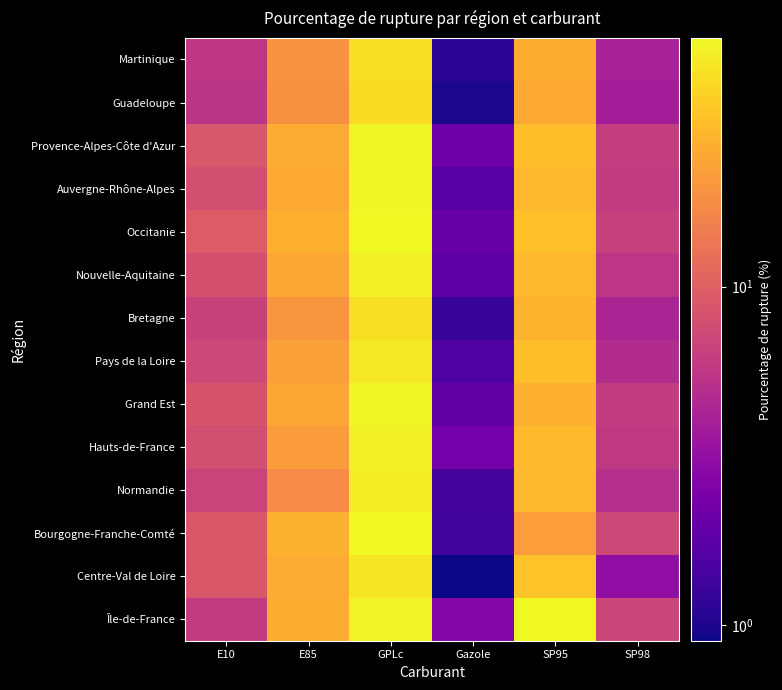

Reading left to right, transcribe all the data shown in this chart.

Île-de-France: E10=6.1	E85=25.8	GPLc=51.3	Gazole=2.8	SP95=54.0	SP98=7.0
Centre-Val de Loire: E10=9.0	E85=25.3	GPLc=45.5	Gazole=0.9	SP95=32.2	SP98=3.1
Bourgogne-Franche-Comté: E10=9.0	E85=27.0	GPLc=54.3	Gazole=1.4	SP95=21.7	SP98=7.2
Normandie: E10=6.8	E85=17.5	GPLc=48.9	Gazole=1.4	SP95=28.6	SP98=5.0
Hauts-de-France: E10=7.9	E85=21.2	GPLc=49.5	Gazole=2.3	SP95=29.2	SP98=5.8
Grand Est: E10=8.4	E85=24.3	GPLc=52.1	Gazole=1.9	SP95=26.4	SP98=6.1
Pays de la Loire: E10=7.2	E85=22.1	GPLc=46.3	Gazole=1.5	SP95=30.9	SP98=4.8
Bretagne: E10=6.6	E85=19.8	GPLc=43.2	Gazole=1.2	SP95=27.6	SP98=4.3
Nouvelle-Aquitaine: E10=8.1	E85=23.7	GPLc=50.5	Gazole=1.8	SP95=29.3	SP98=5.6
Occitanie: E10=9.3	E85=26.8	GPLc=53.7	Gazole=2.0	SP95=31.2	SP98=6.4
Auvergne-Rhône-Alpes: E10=7.9	E85=24.6	GPLc=51.8	Gazole=1.7	SP95=28.9	SP98=6.0
Provence-Alpes-Côte d'Azur: E10=8.8	E85=25.4	GPLc=52.3	Gazole=2.1	SP95=30.7	SP98=6.2
Guadeloupe: E10=5.4	E85=18.8	GPLc=41.2	Gazole=1.0	SP95=24.6	SP98=3.9
Martinique: E10=5.7	E85=19.3	GPLc=42.6	Gazole=1.1	SP95=25.8	SP98=4.1